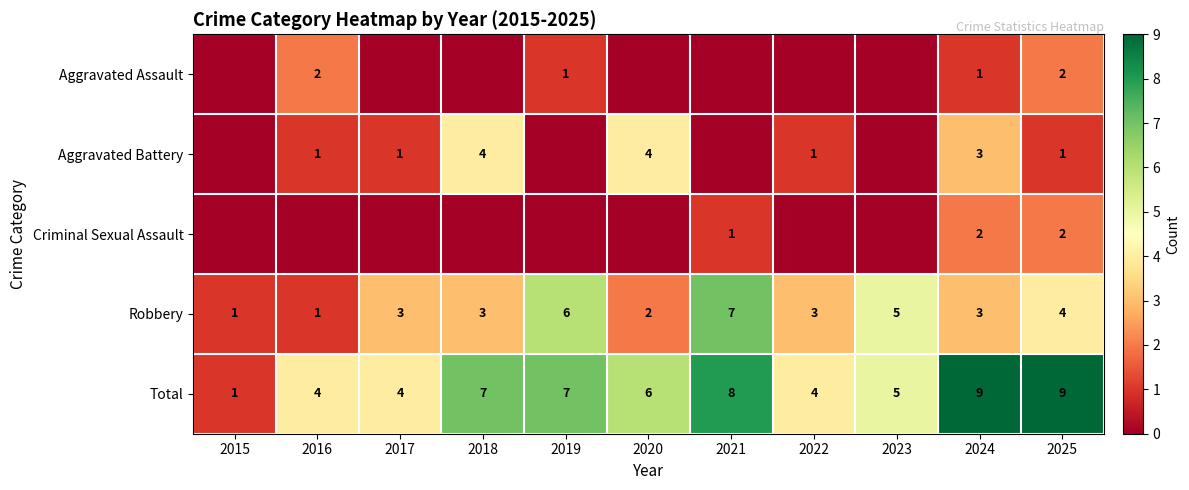

Is it true that Criminal Sexual Assault equals 2 at 2021?

False